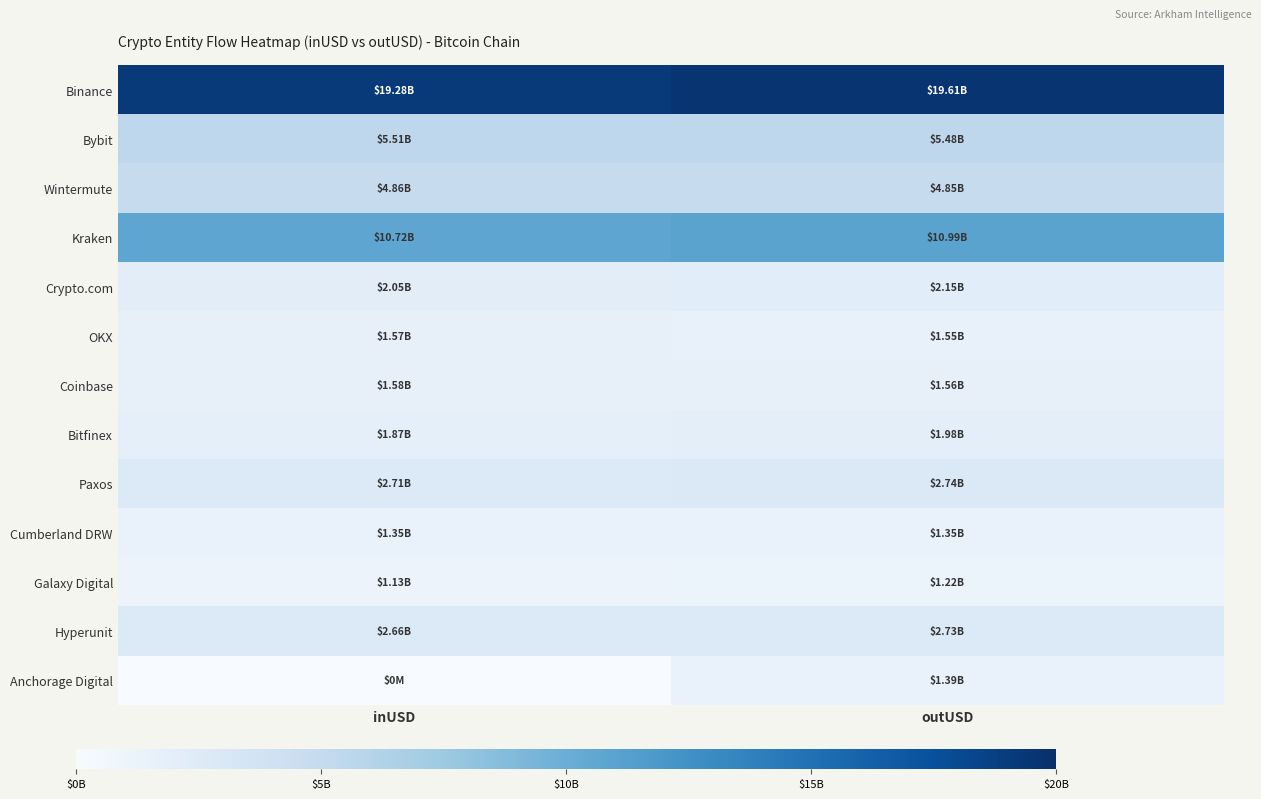

What is the greatest value displayed?

19612738571.3